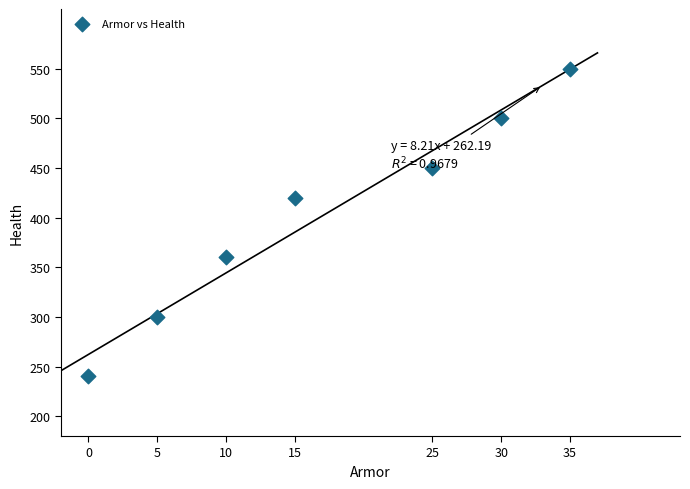

What Y value in the scatter plot is closest to 395?

420